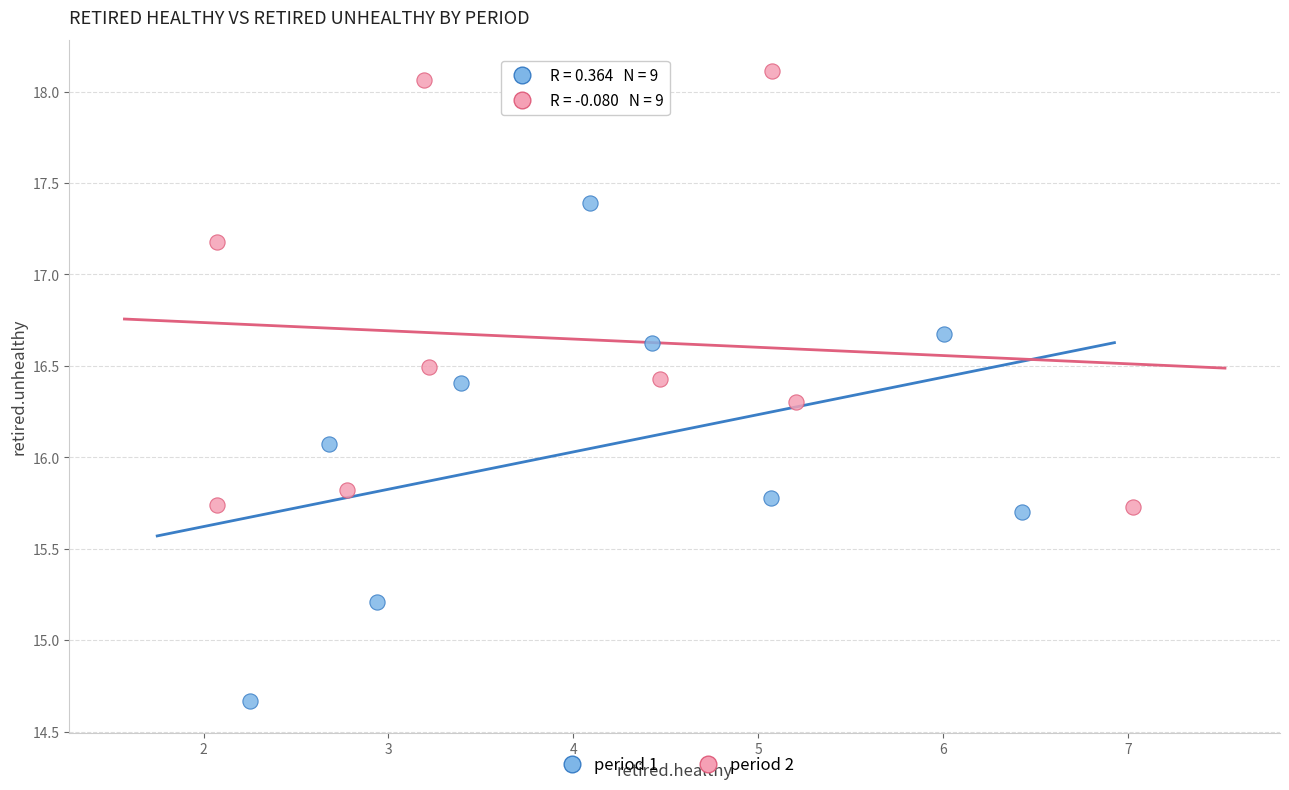

What are all the series names shown in the legend?

period 1, period 2